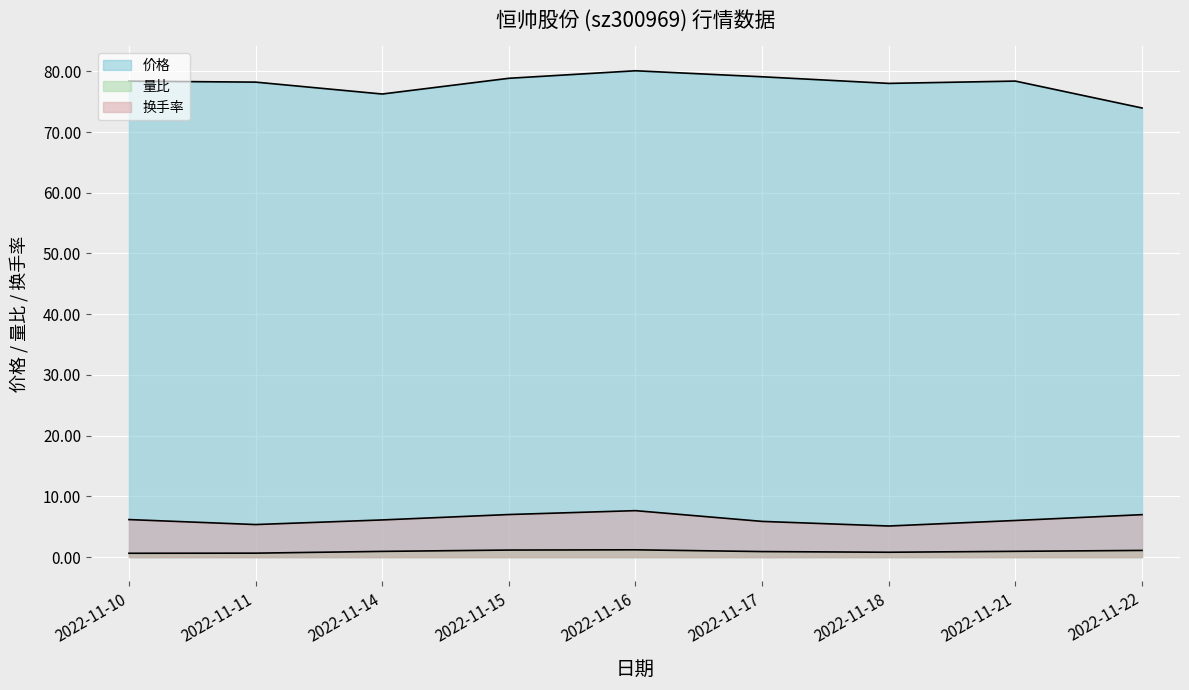

Where is 量比 nearest to the value 0?

2022-11-10